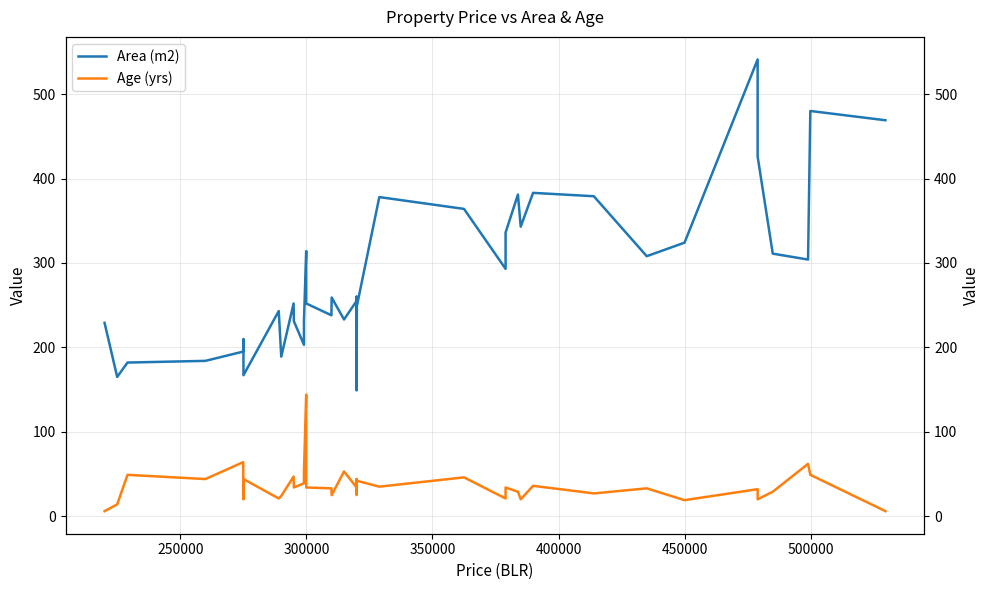

What is the value of the Age (yrs) point at the 23rd from the left?

42